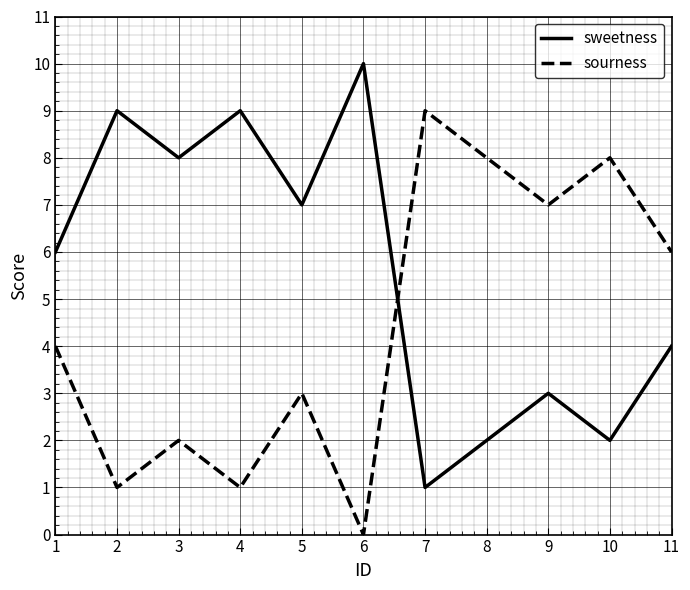

The sourness series shows 0 at 2. True or false?

False